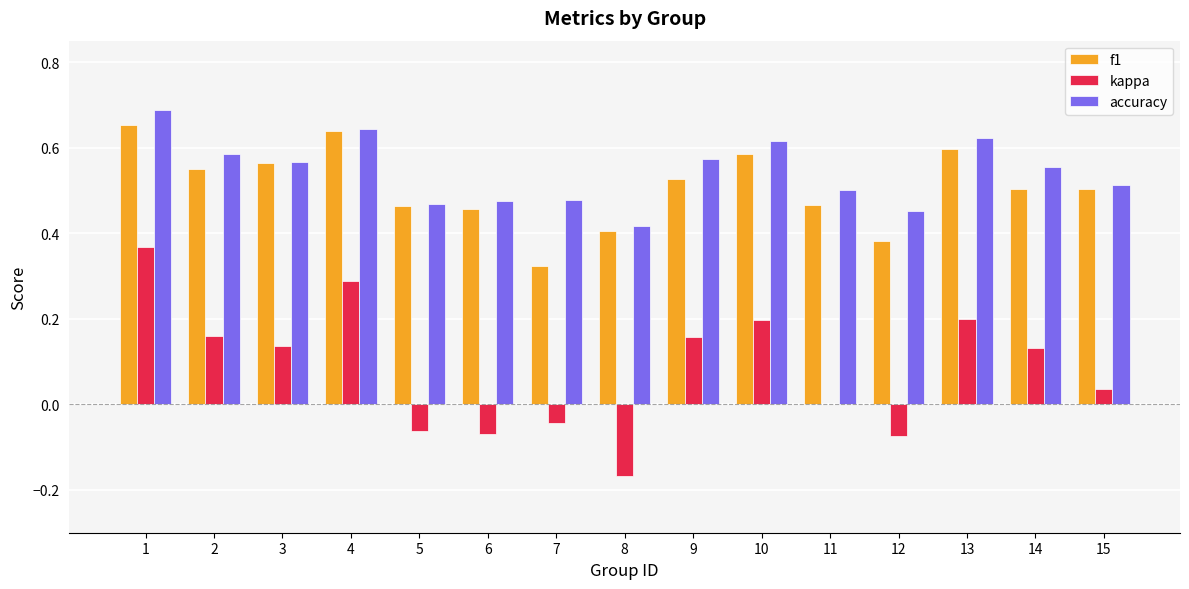

Count the number of data series in this chart.

3